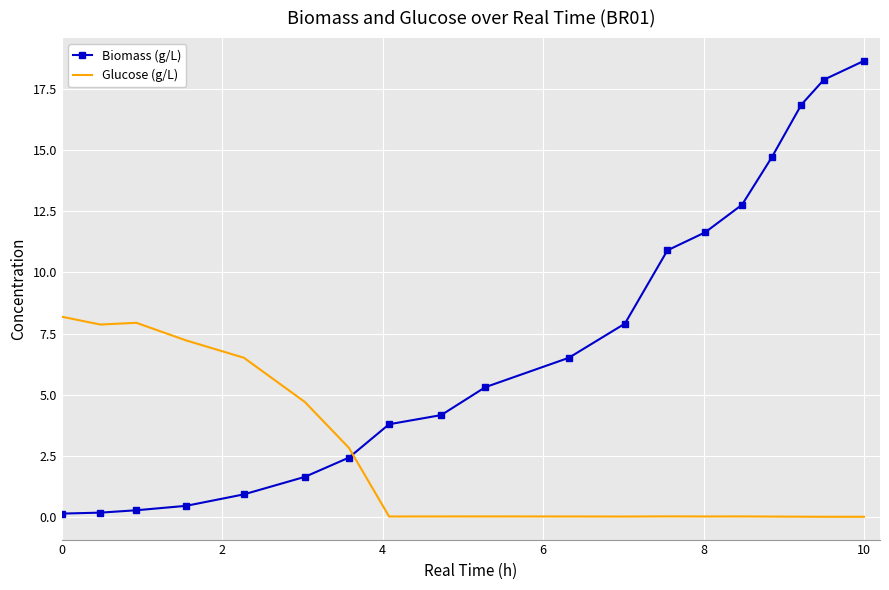

What is the greatest value displayed?

18.7